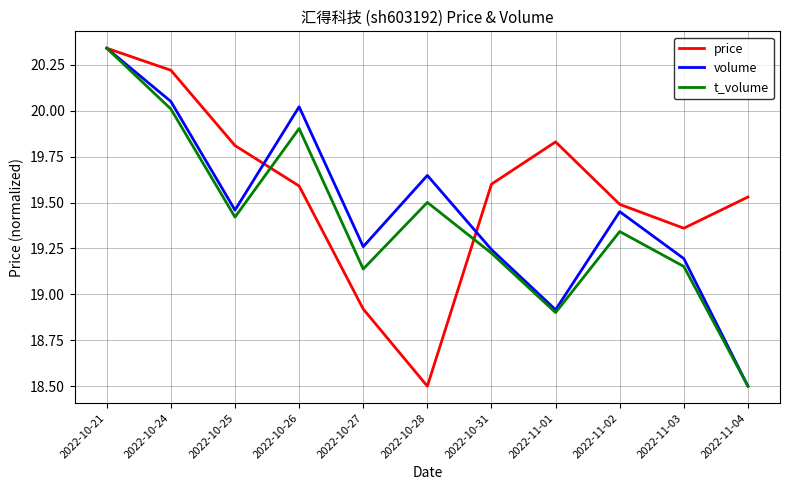

Which series has the largest total across all categories?

price